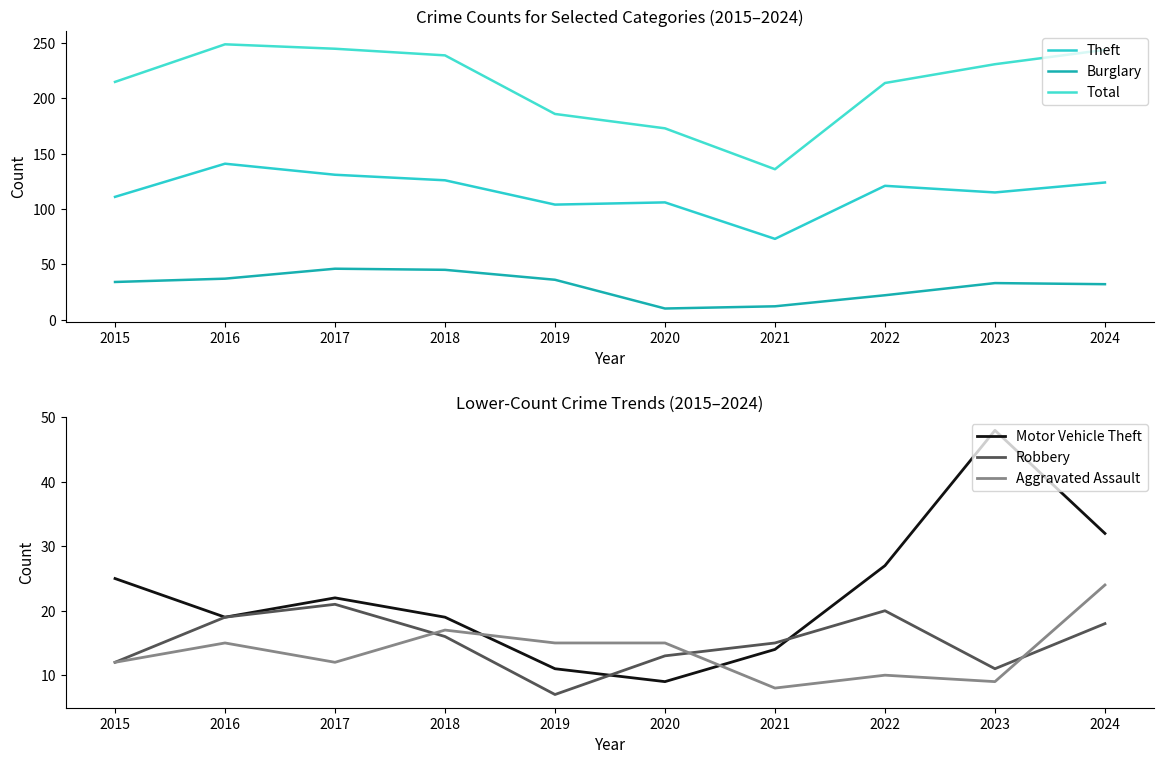

Is this an area chart (filled region under the line)?

No